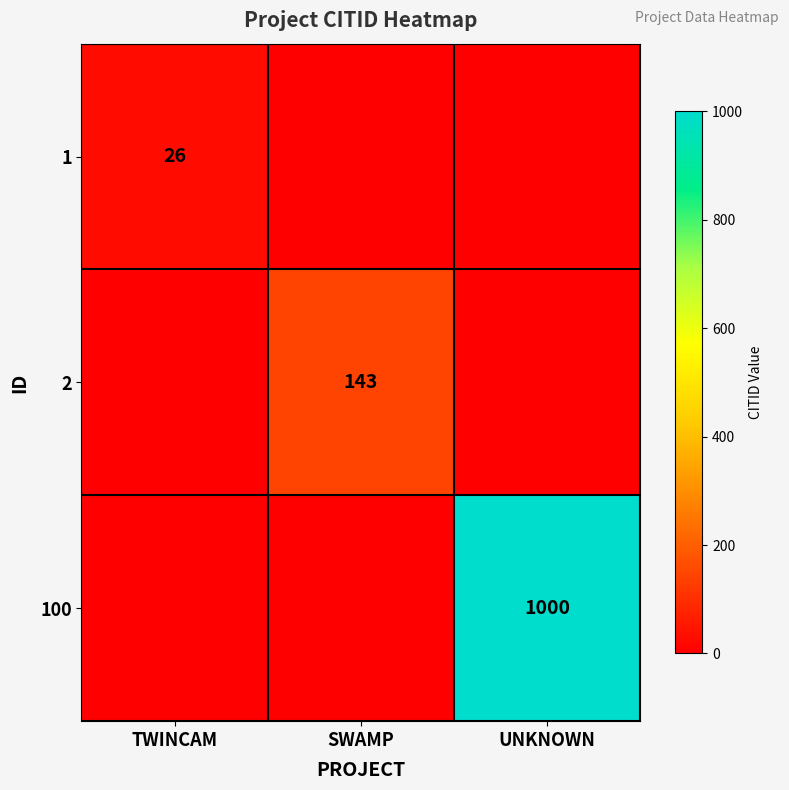

The value of 2 at SWAMP is 36. True or false?

False